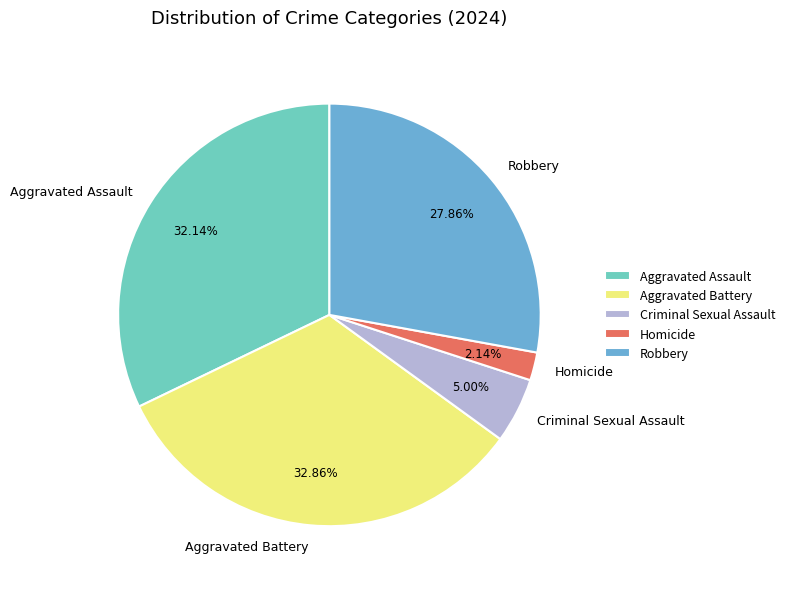

What percentage is the Aggravated Battery slice, to the nearest percent?

33%